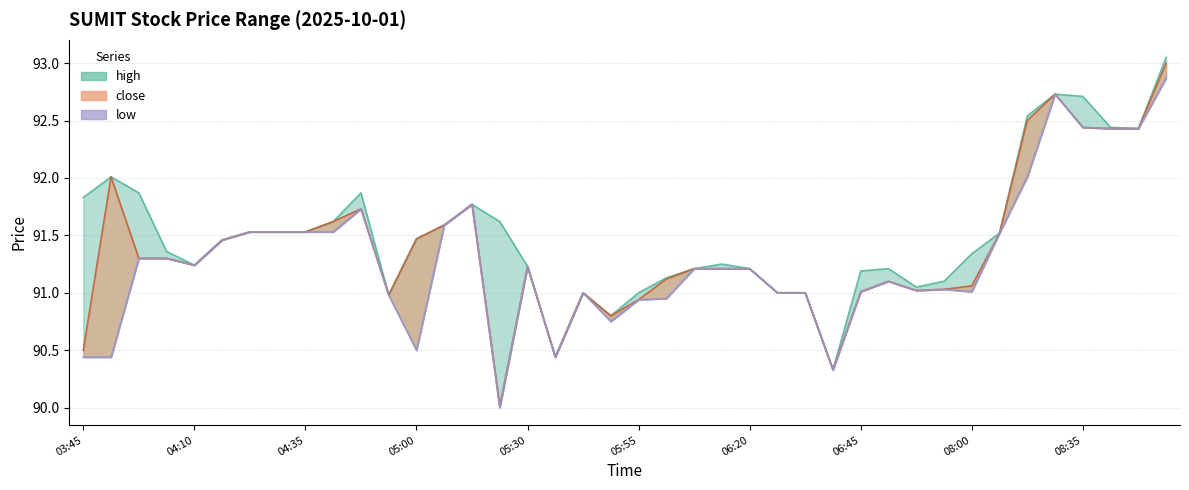

At 08:05, list the series in order from smallest to largest.

high, close, low